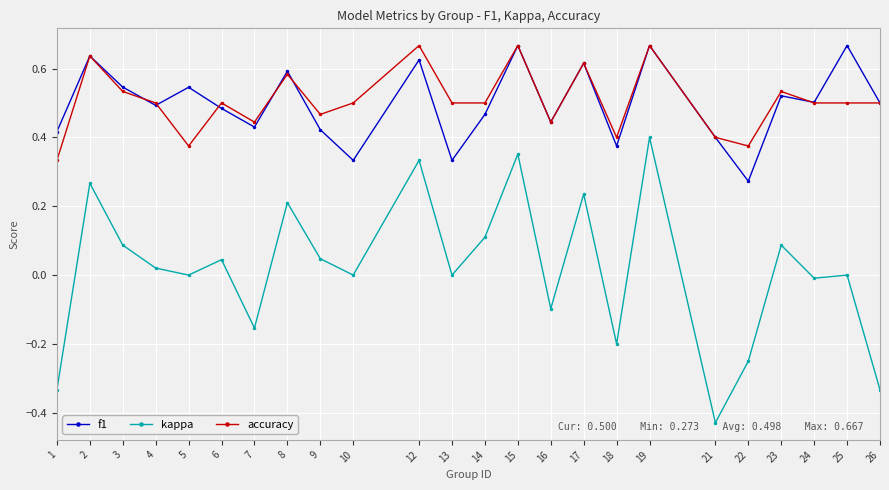

True or false: kappa and accuracy cross at least once.

False